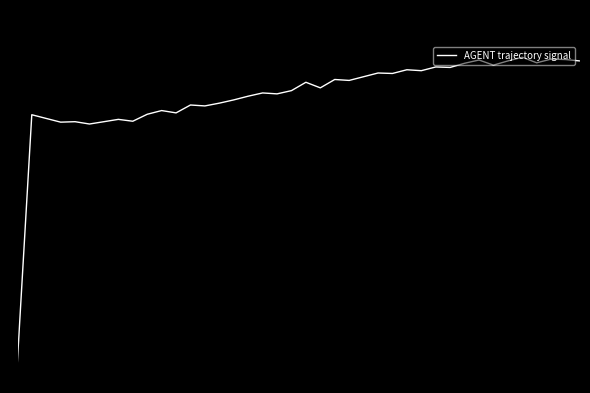

What is the maximum value shown in the chart?

100.0